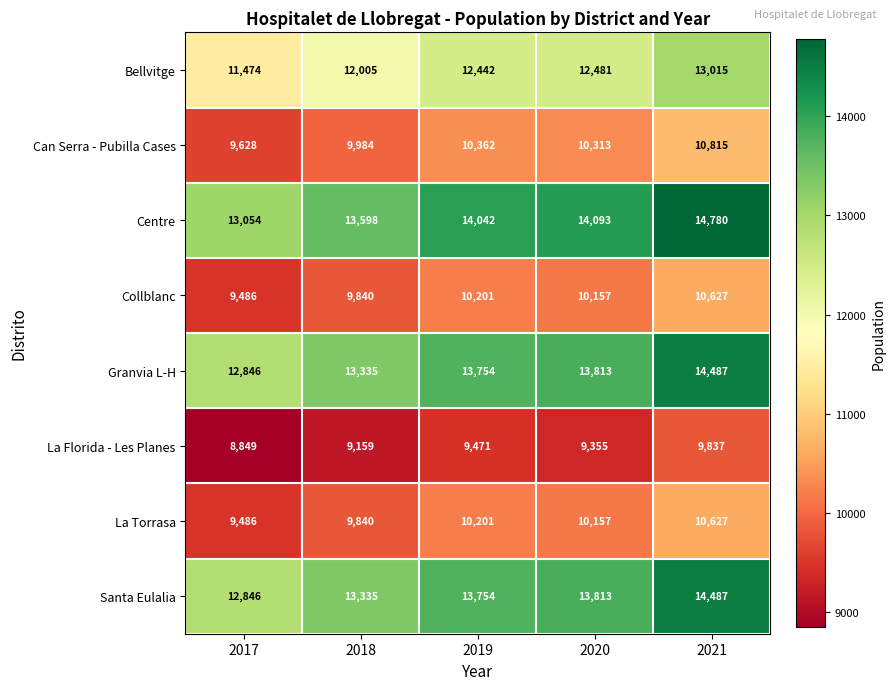

Which category has the lowest value across all series?

2017